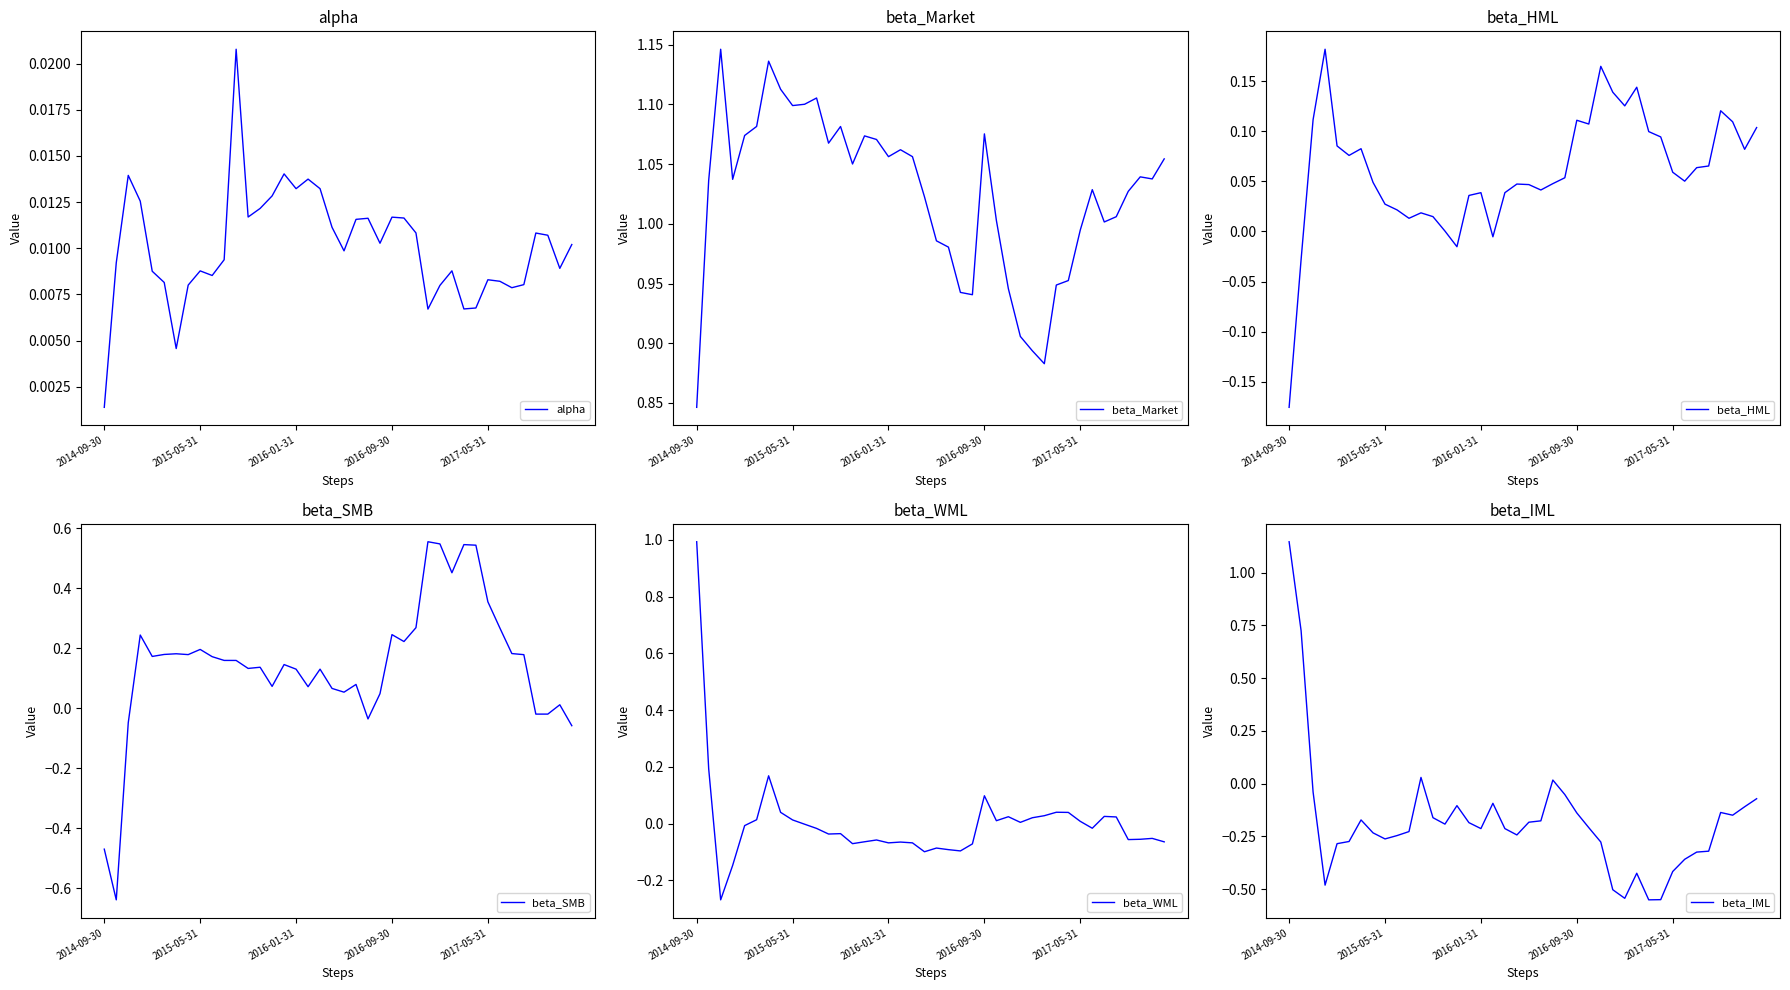

What is the difference between the maximum and minimum values in the beta_HML series?

0.4